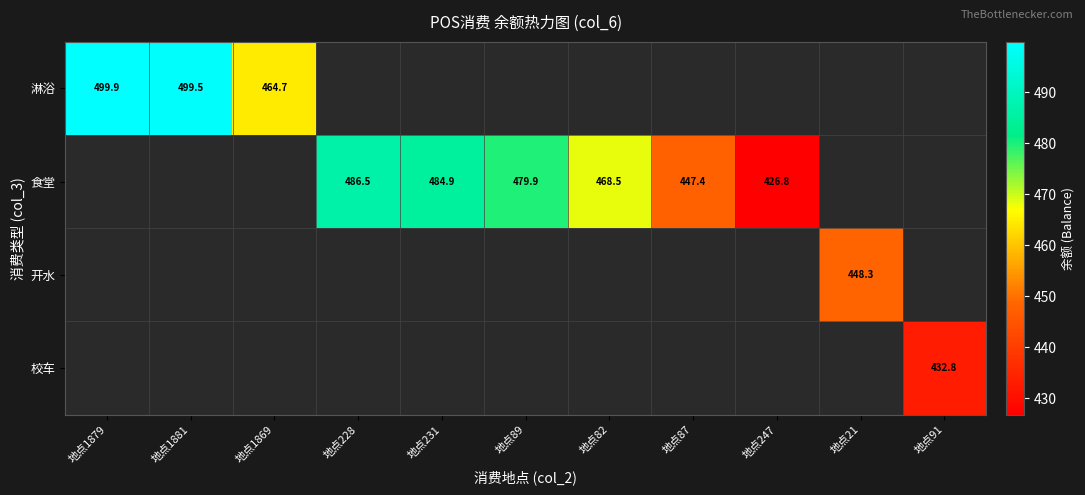

Is it true that 淋浴 equals 343.2 at 地点1881?

False